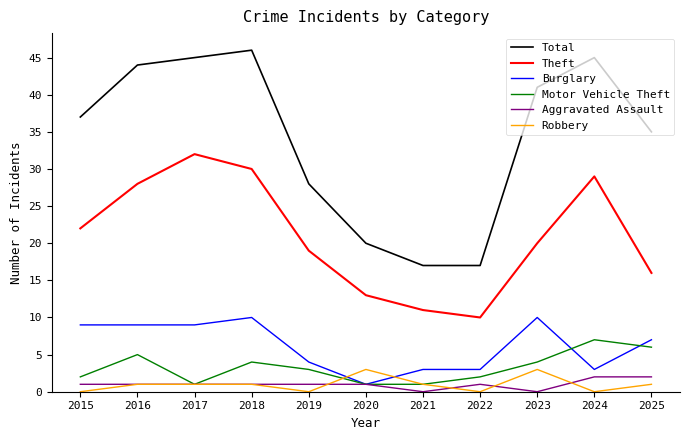

In Theft, how many points are higher than both neighbors (excluding endpoints)?

2